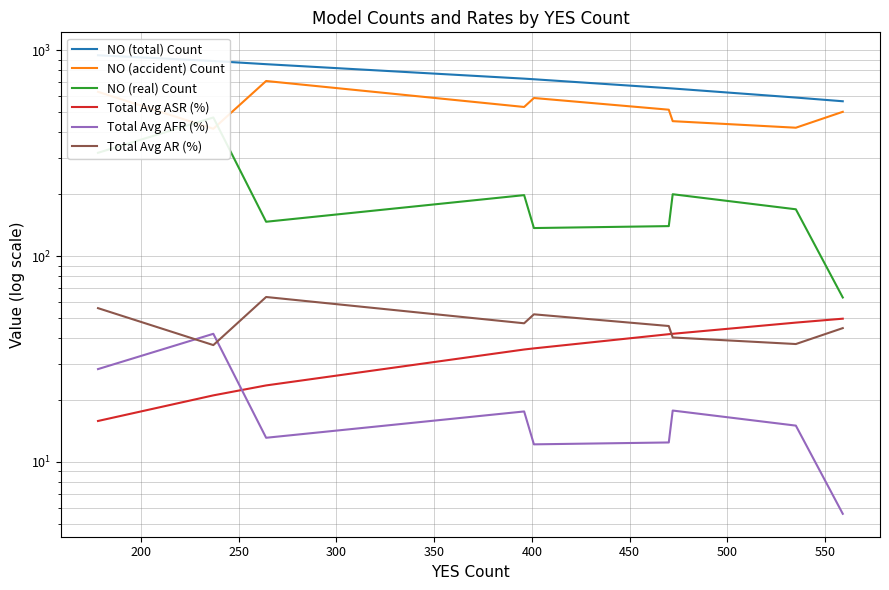

What is the value of the Total Avg ASR (%) point at the 4th from the left?

35.2